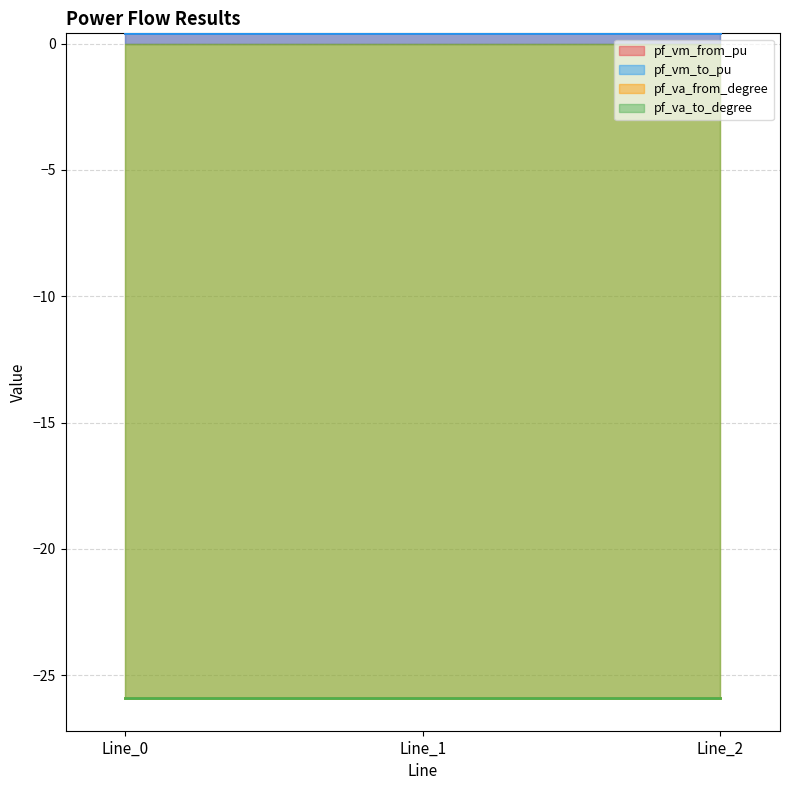

How many categories are shown in the chart?

3